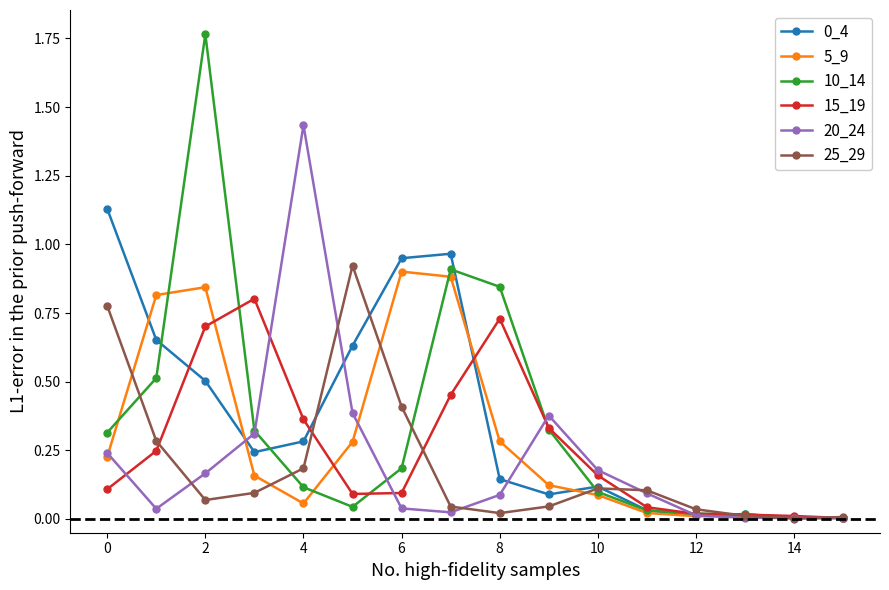

Reading left to right, extract all data points from this chart.

0_4: 1.1	0.7	0.5	0.2	0.3	0.6	0.9	1.0	0.1	0.1	0.1	0.0	0.0	0.0	0.0	0.0
5_9: 0.2	0.8	0.8	0.2	0.1	0.3	0.9	0.9	0.3	0.1	0.1	0.0	0.0	0.0	0.0	0.0
10_14: 0.3	0.5	1.8	0.3	0.1	0.0	0.2	0.9	0.8	0.3	0.1	0.0	0.0	0.0	0.0	0.0
15_19: 0.1	0.2	0.7	0.8	0.4	0.1	0.1	0.5	0.7	0.3	0.2	0.0	0.0	0.0	0.0	0.0
20_24: 0.2	0.0	0.2	0.3	1.4	0.4	0.0	0.0	0.1	0.4	0.2	0.1	0.0	0.0	0.0	0.0
25_29: 0.8	0.3	0.1	0.1	0.2	0.9	0.4	0.0	0.0	0.0	0.1	0.1	0.0	0.0	0.0	0.0